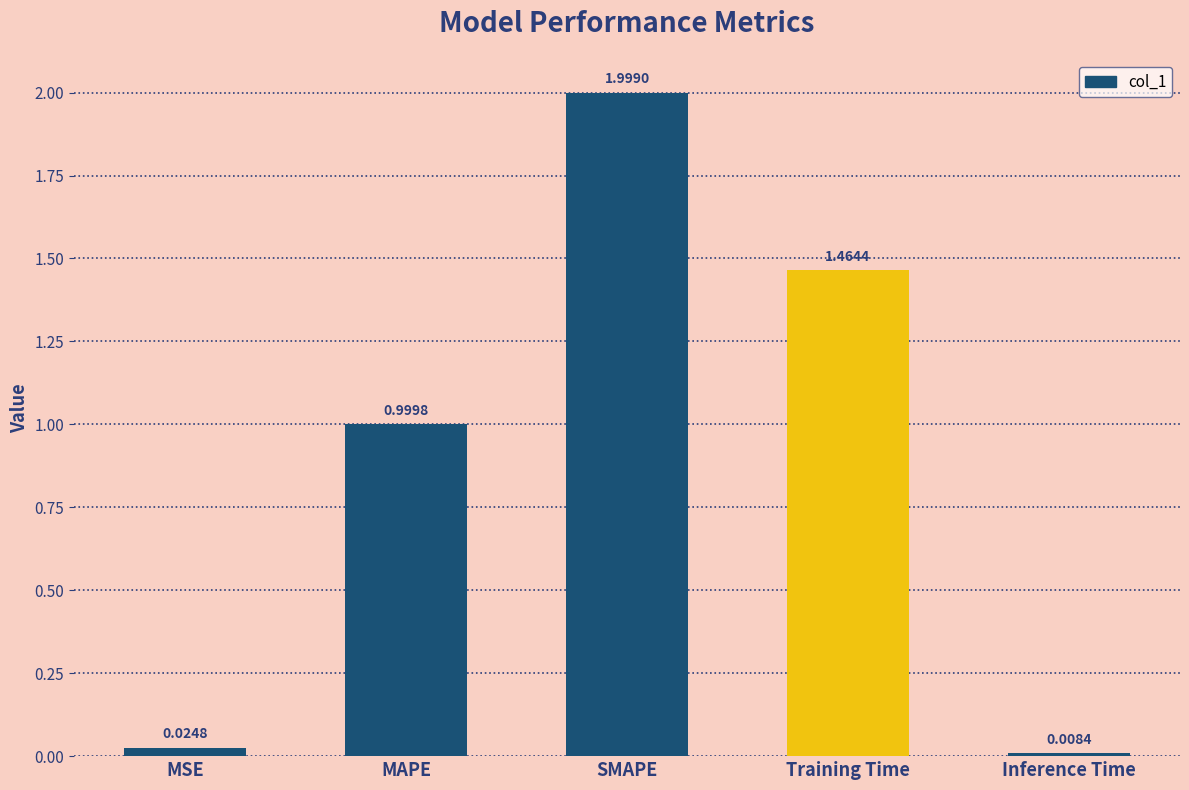

What is the sum of all values?

4.5